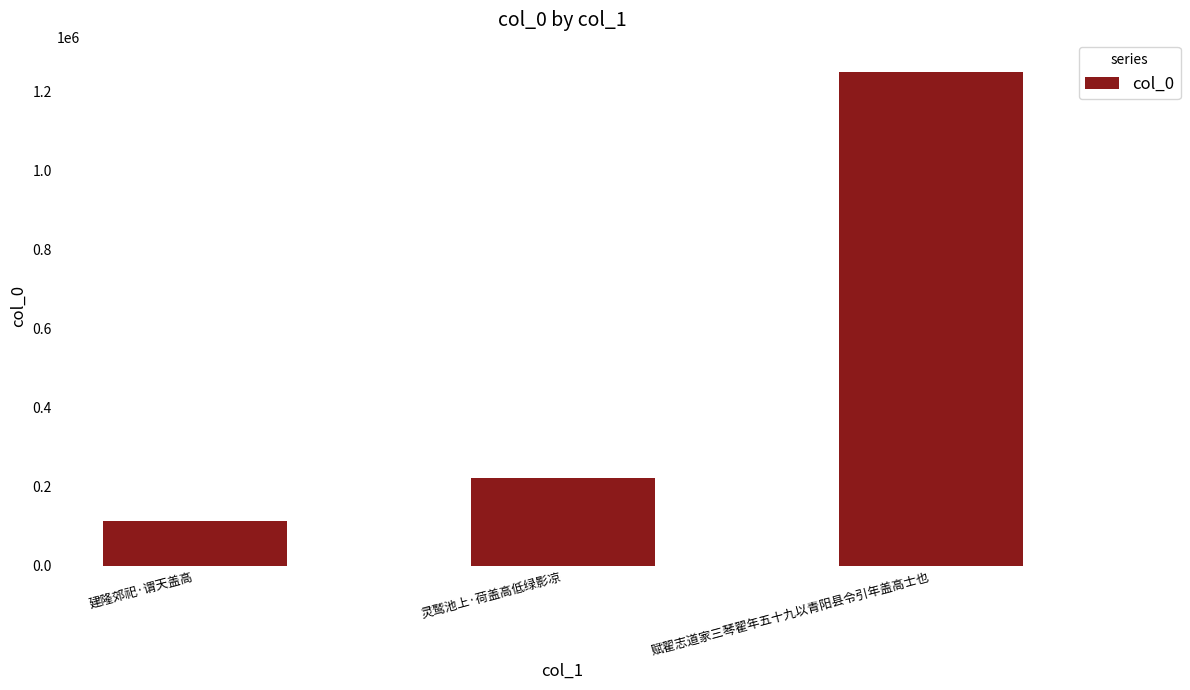

What is the minimum value shown in the chart?

111813